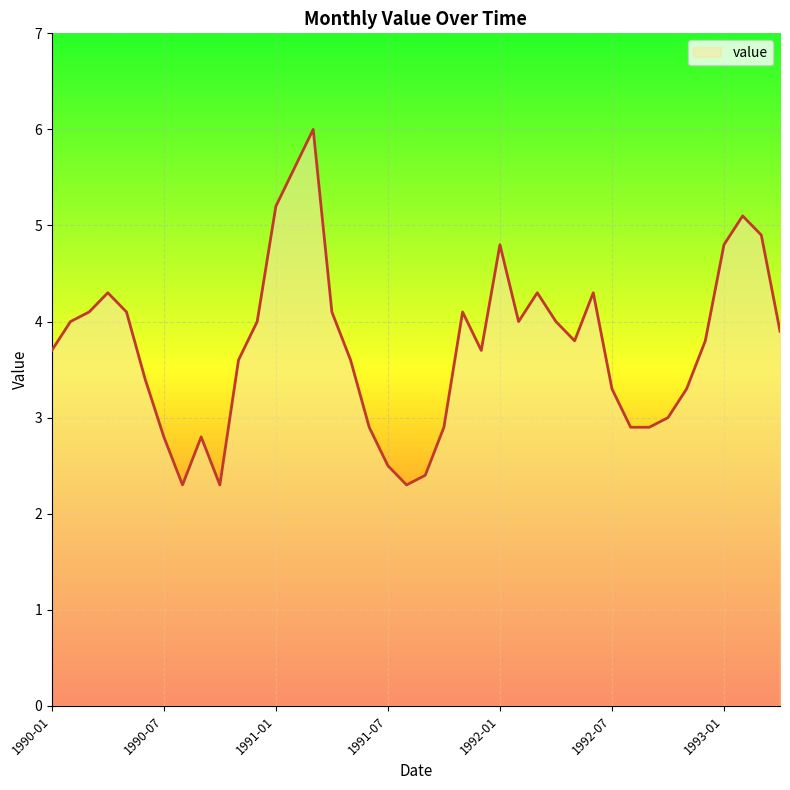

True or false: there are more than 1 points higher than both neighbors.

True